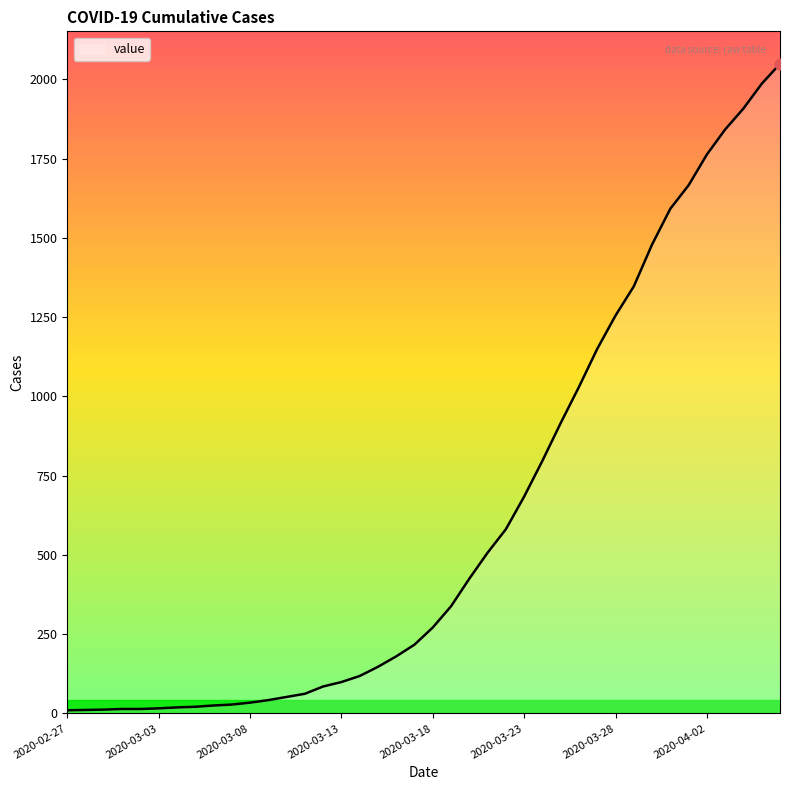

What is the difference between the maximum and minimum values?

2039